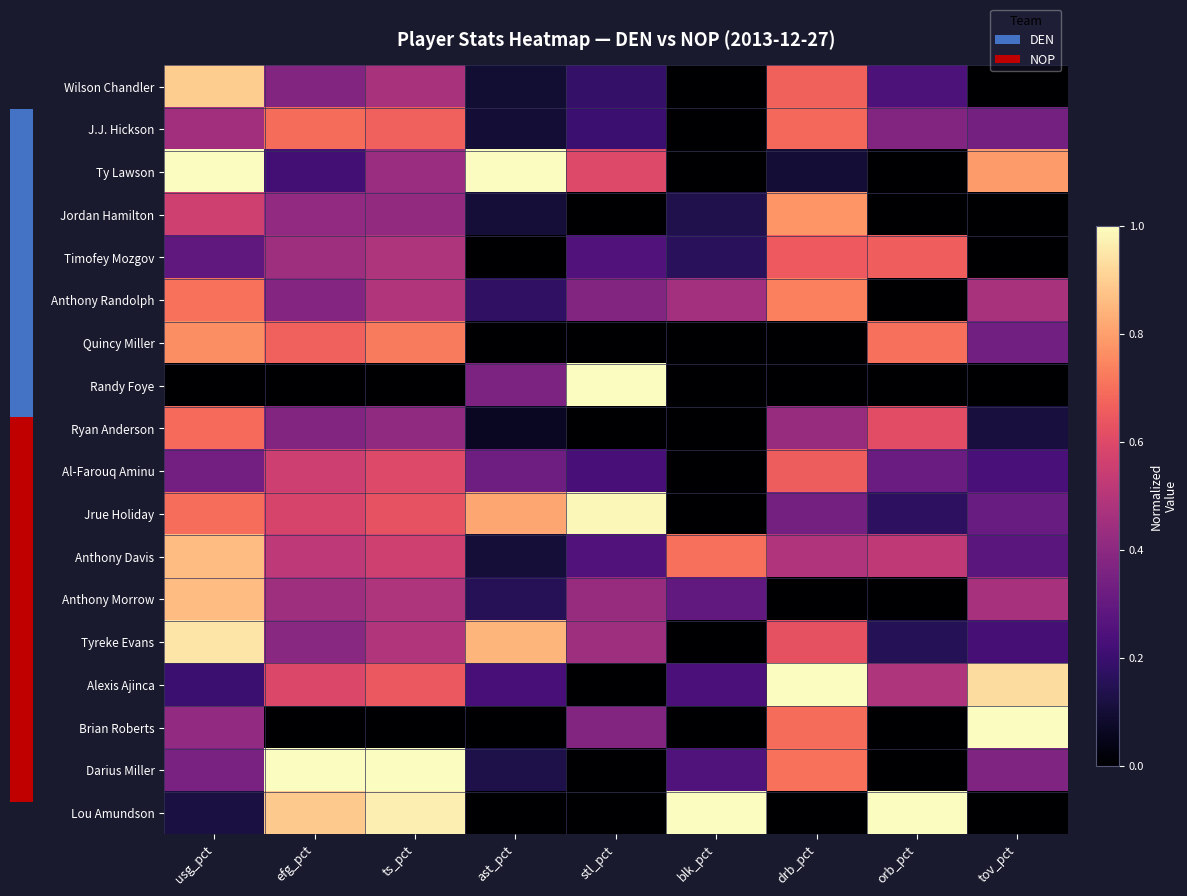

What is the average value of the J.J. Hickson series?

0.4